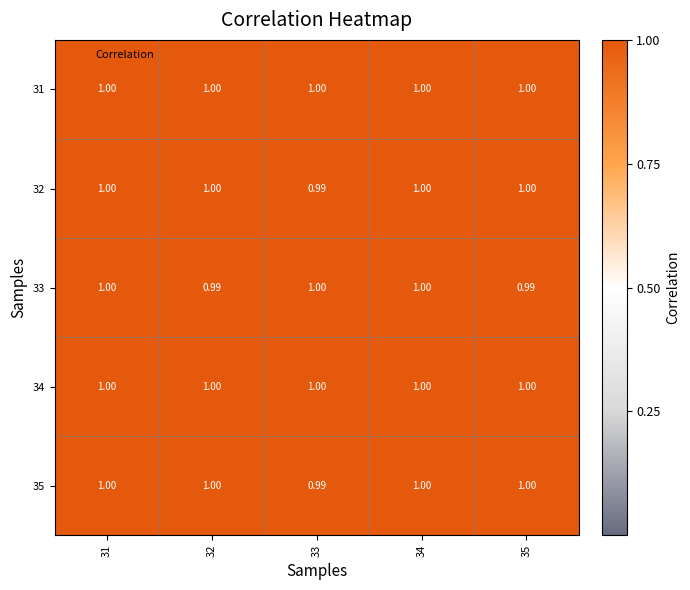

How many distinct data groups are displayed?

5